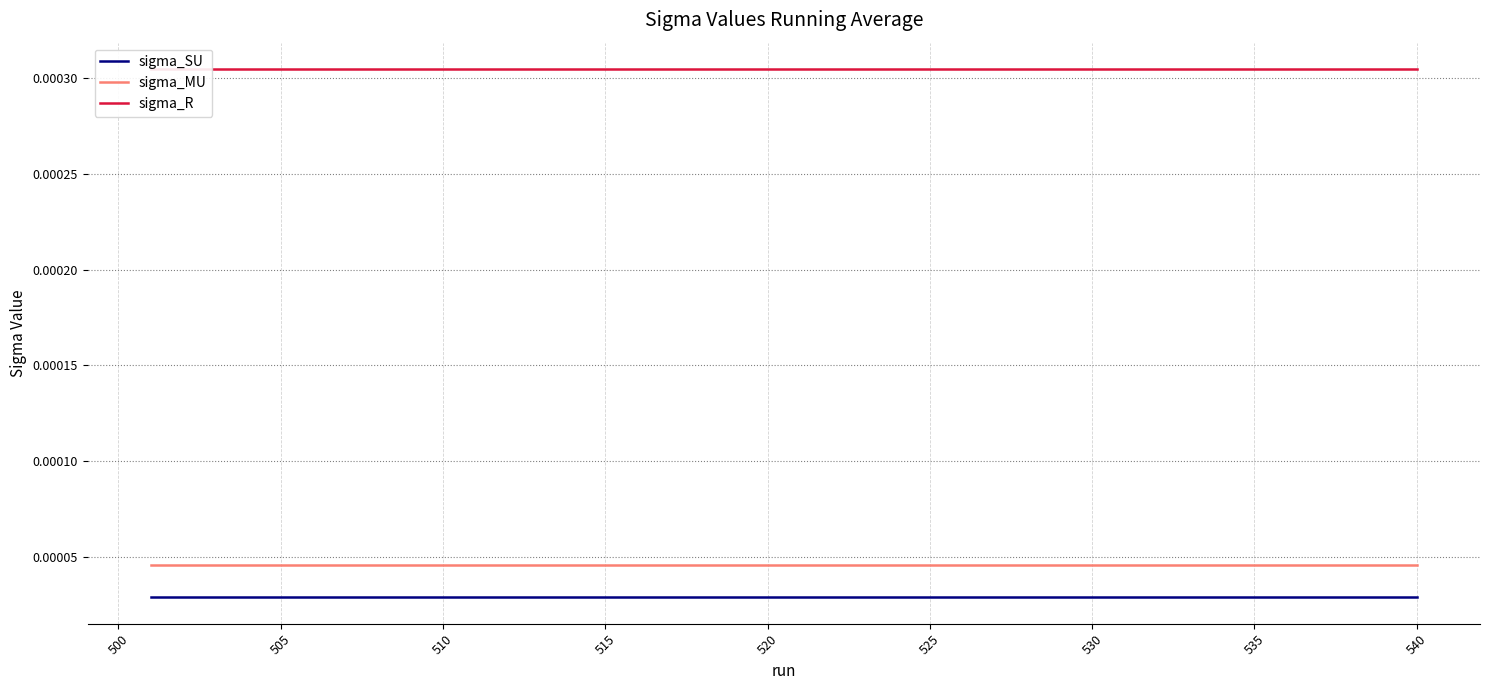

How many lines are shown in the chart?

3